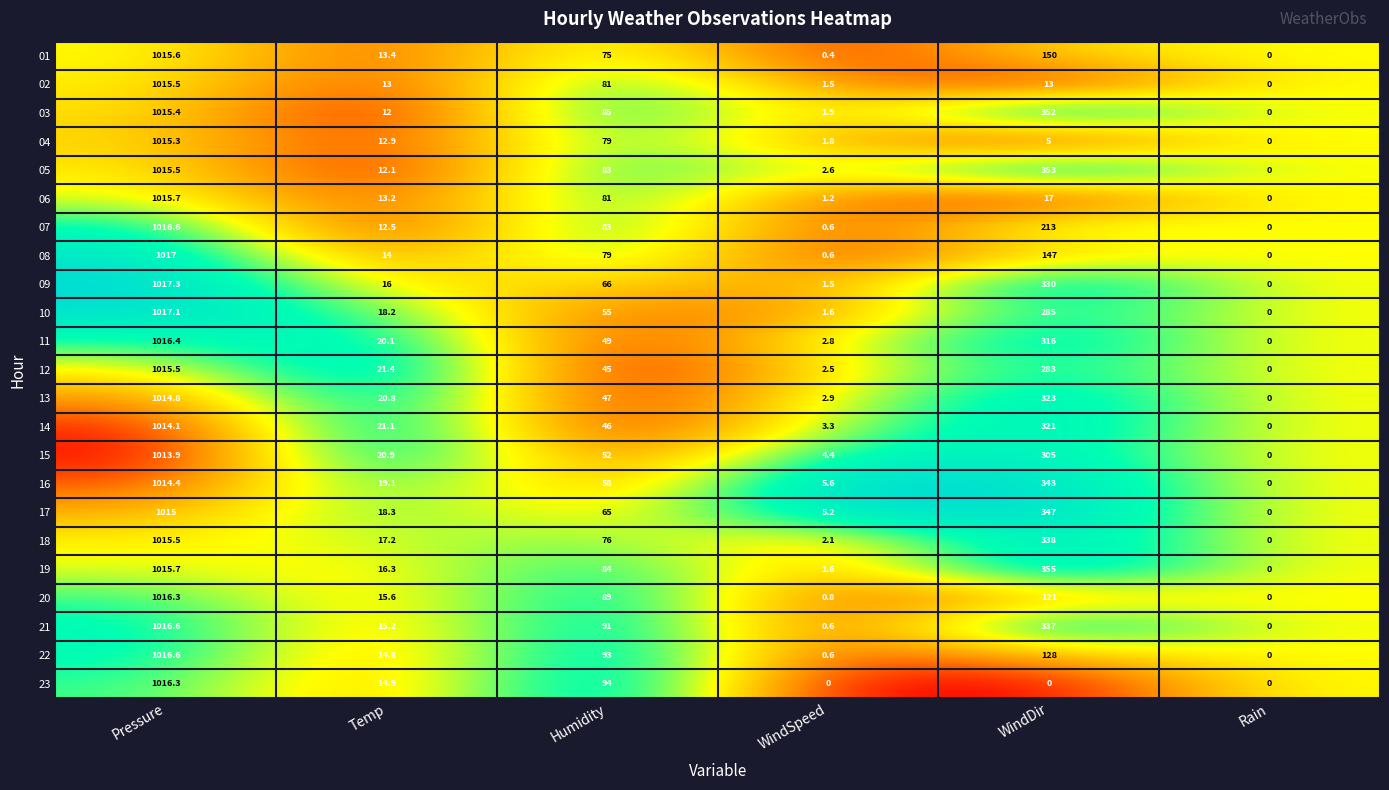

What is the total value across all series at Humidity?

1656.0